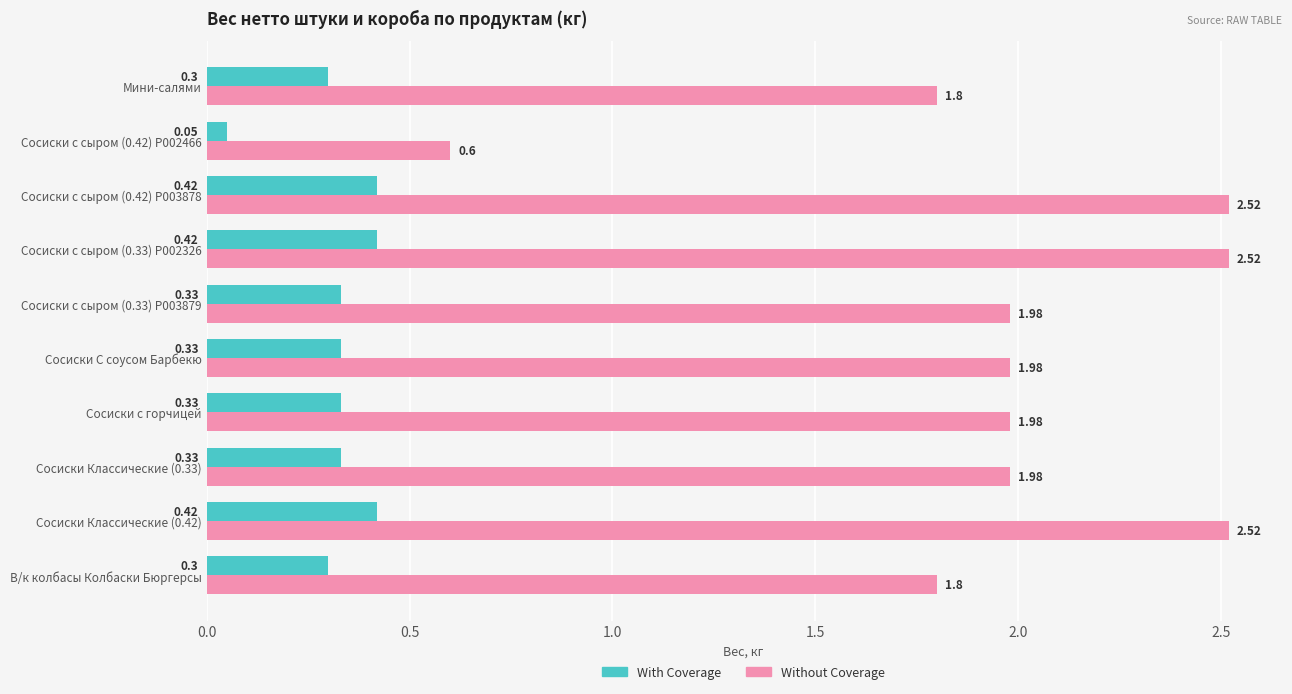

What is the difference between the second highest and minimum values in the Without Coverage series?

1.9